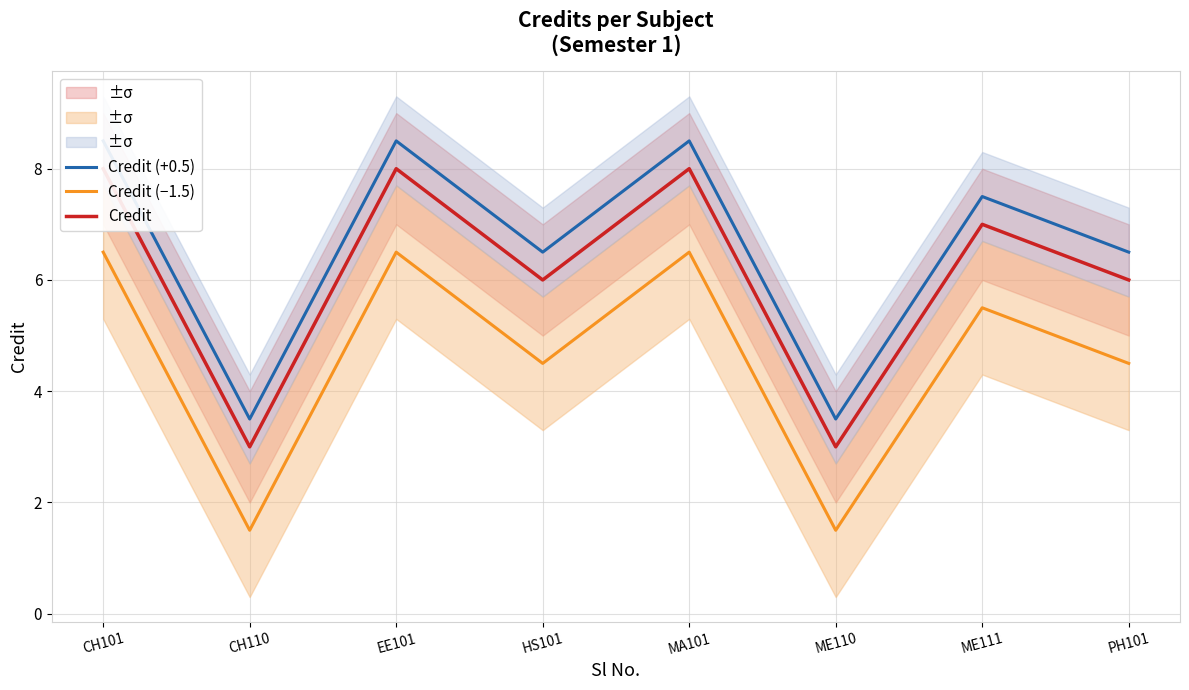

What is the approximate value of Credit at CH110?

3.0